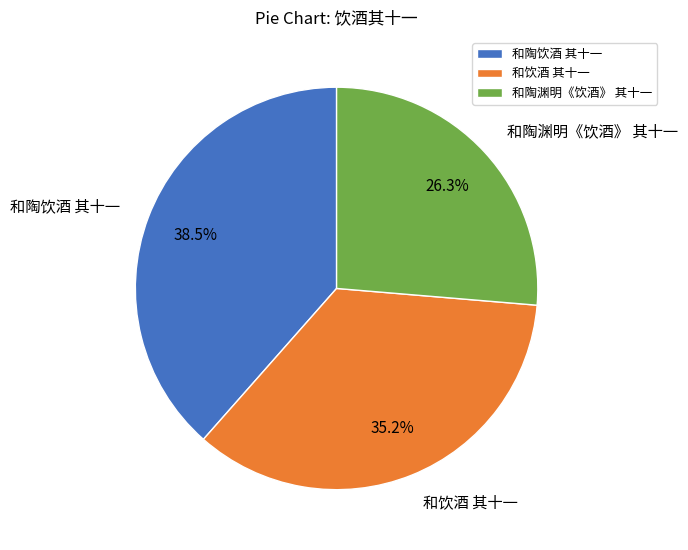

What is the largest slice in the pie chart?

和陶饮酒 其十一